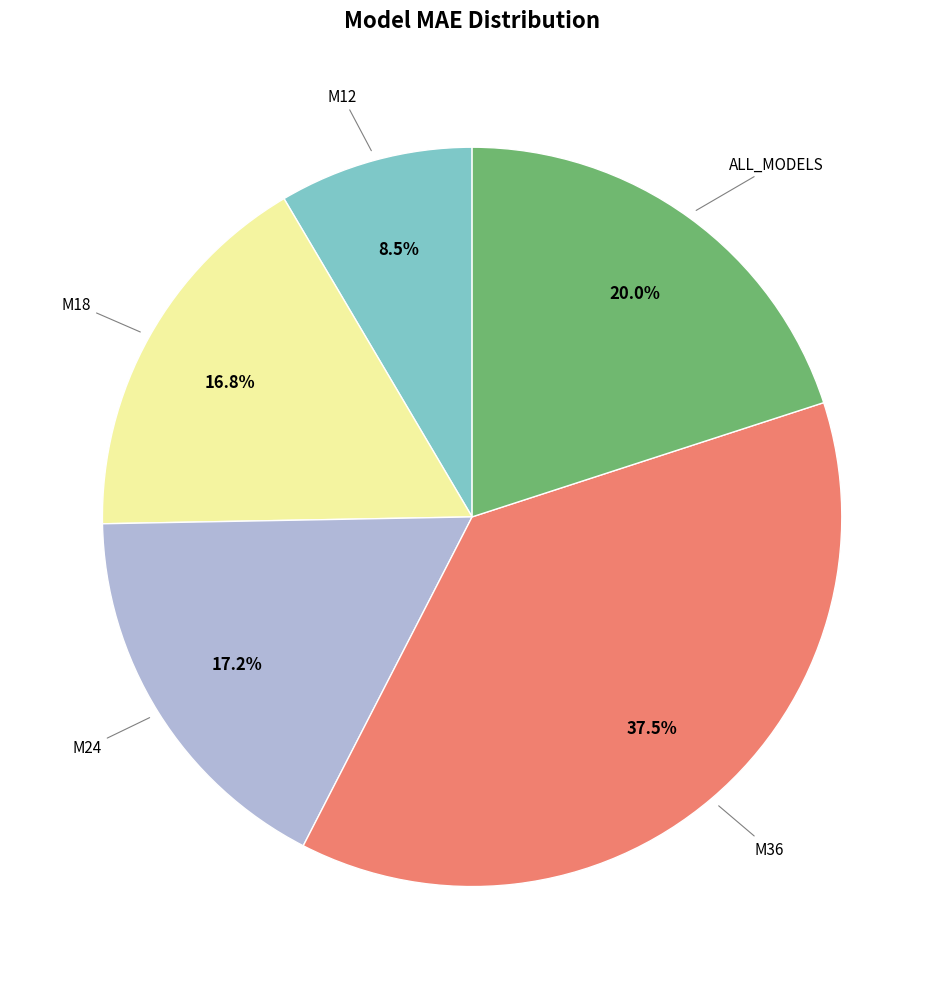

To the nearest percent, what is the difference between the largest and smallest slice percentages?

29%